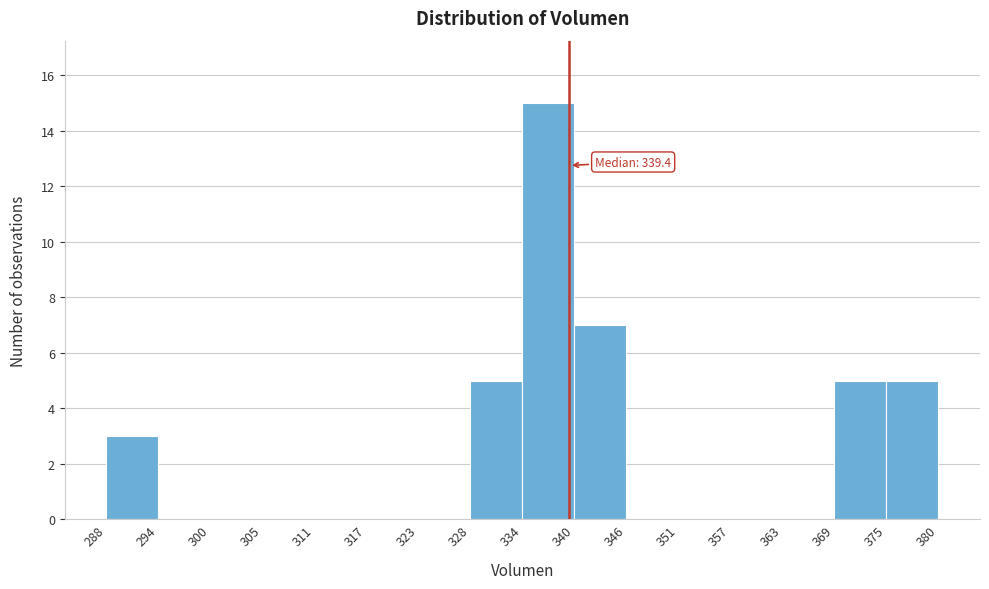

Over which range of the x-axis is the bar tallest?

334 to 340